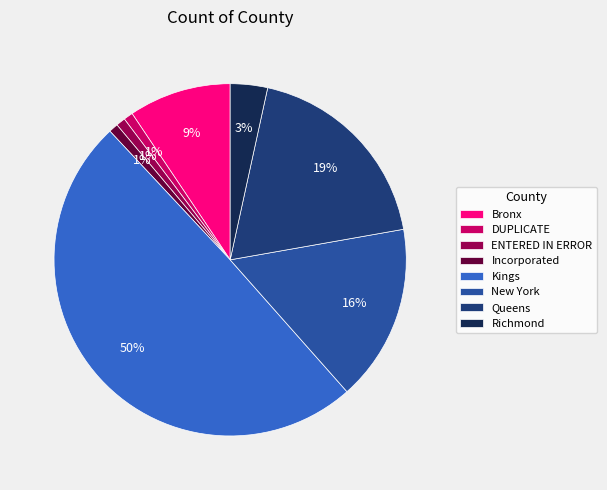

Which category has the biggest portion of the pie?

Kings